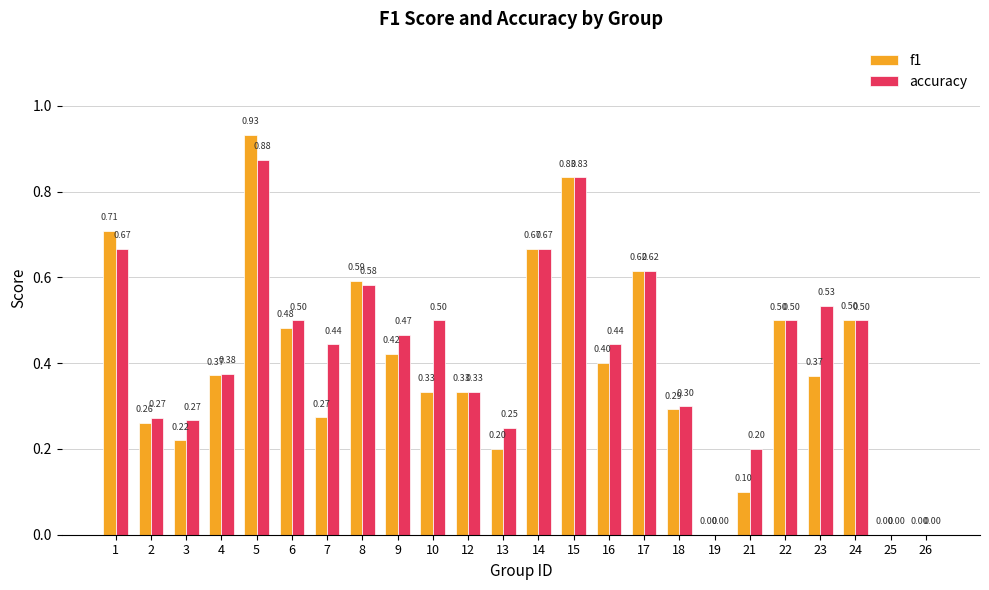

Between 1 and 9, which series saw the biggest shift?

f1